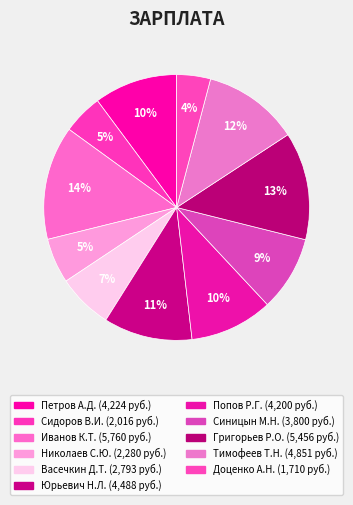

Count the number of slices in the pie.

11